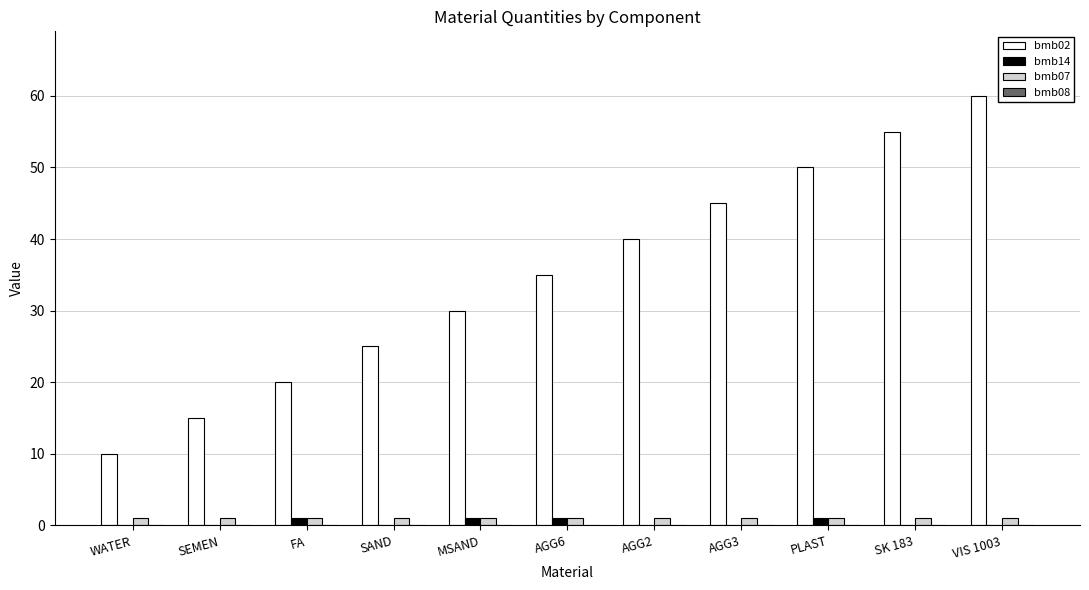

What value does the bmb07 series have at AGG6?

1